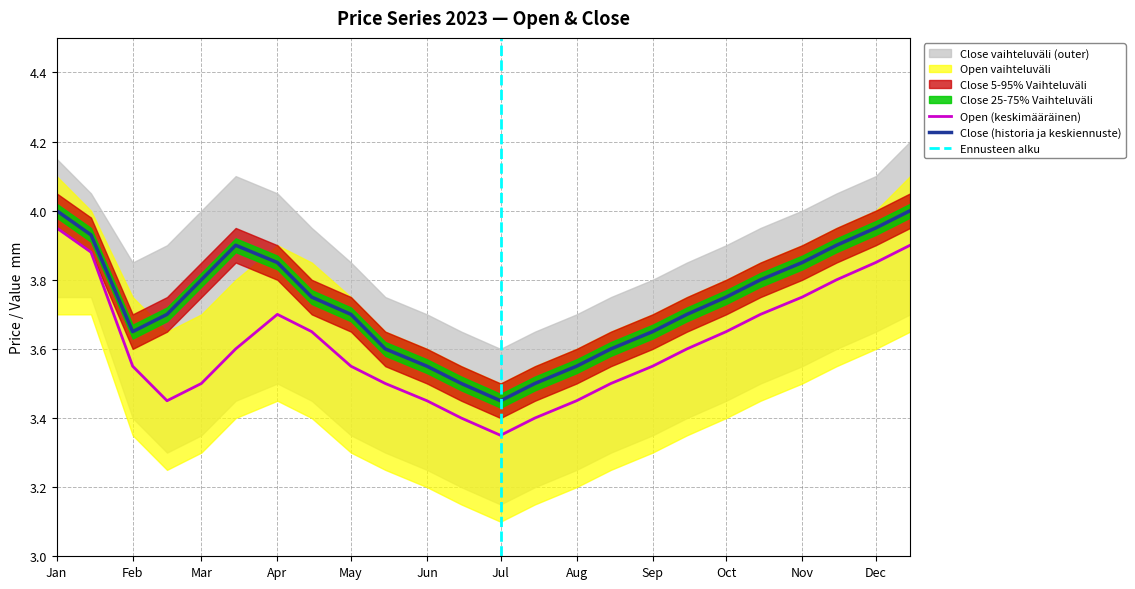

True or false: Close and Open intersect in this chart.

False